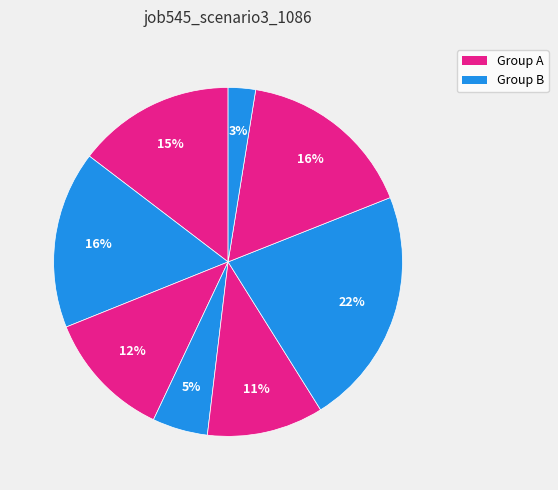

How many segments does this pie chart have?

8